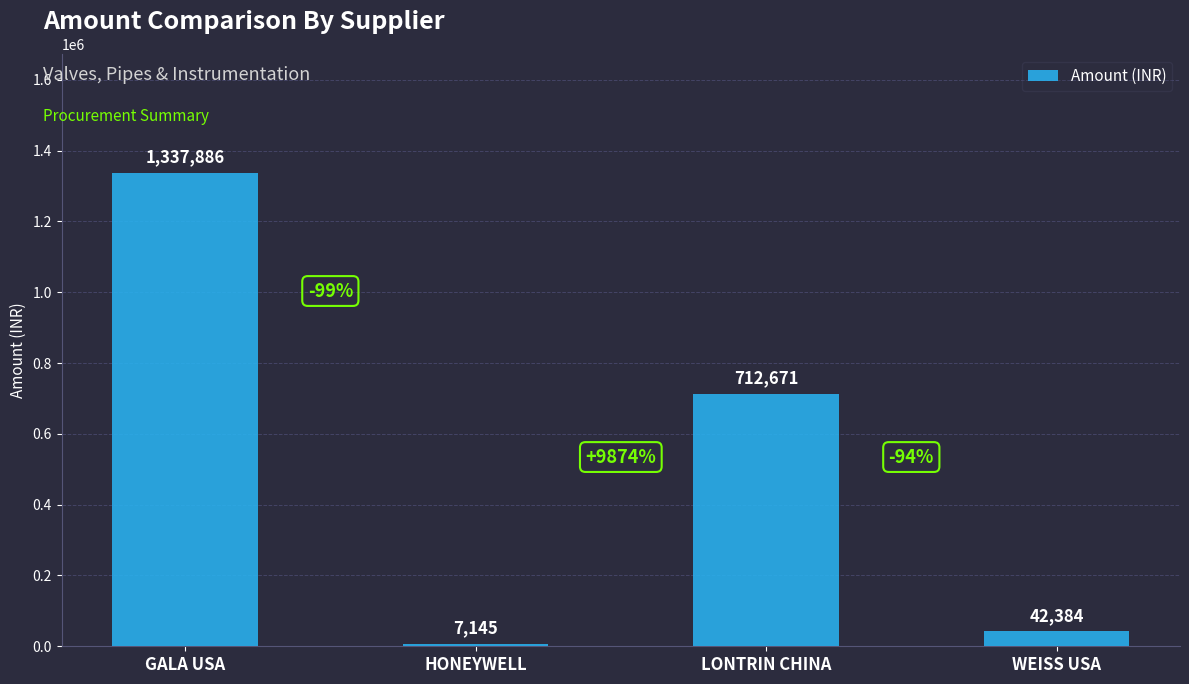

At which label is the value closest to 672515?

LONTRIN CHINA